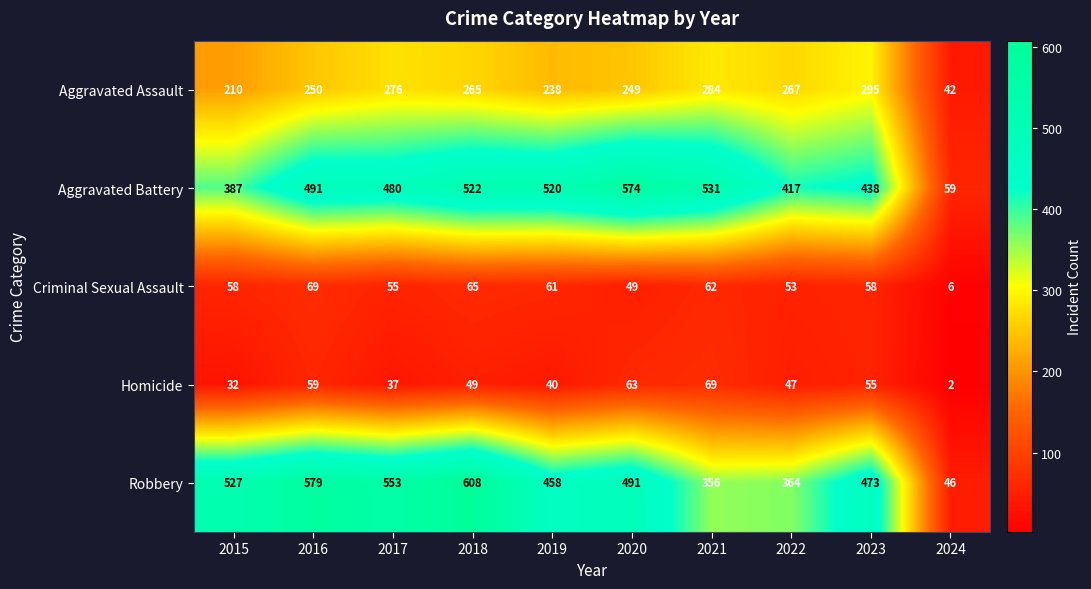

The value of Aggravated Battery at 2018 is 522. True or false?

True